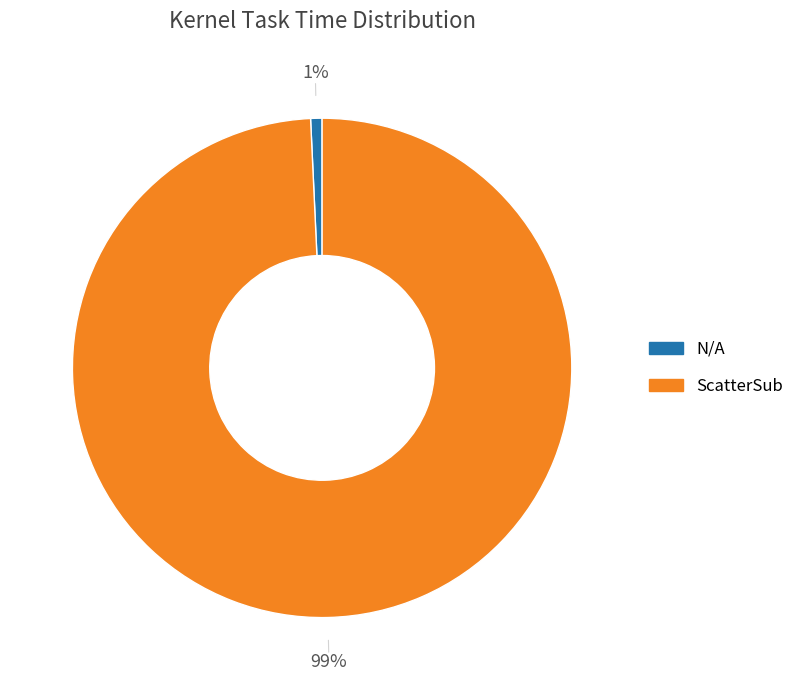

To the nearest percent, what is the combined percentage of N/A and ScatterSub?

100%